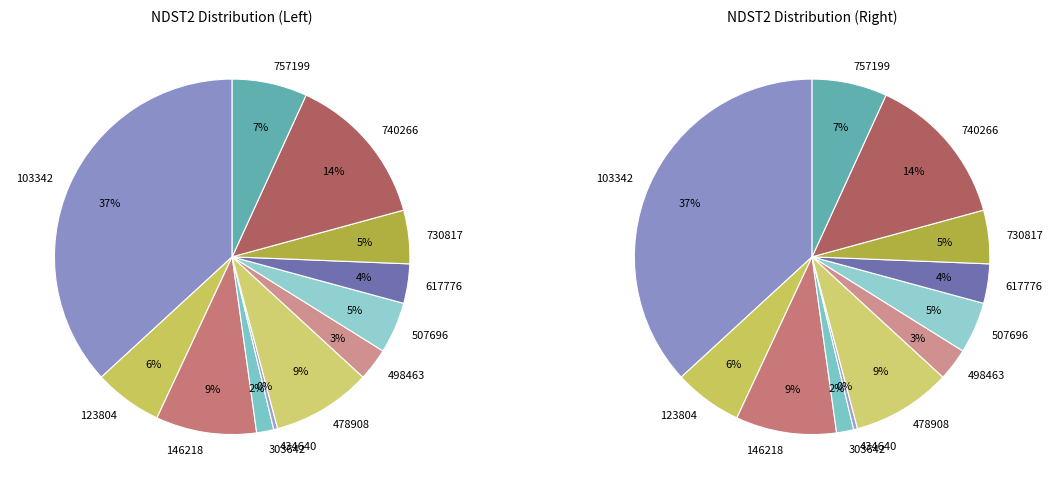

Is 730817 the majority of the pie?

No